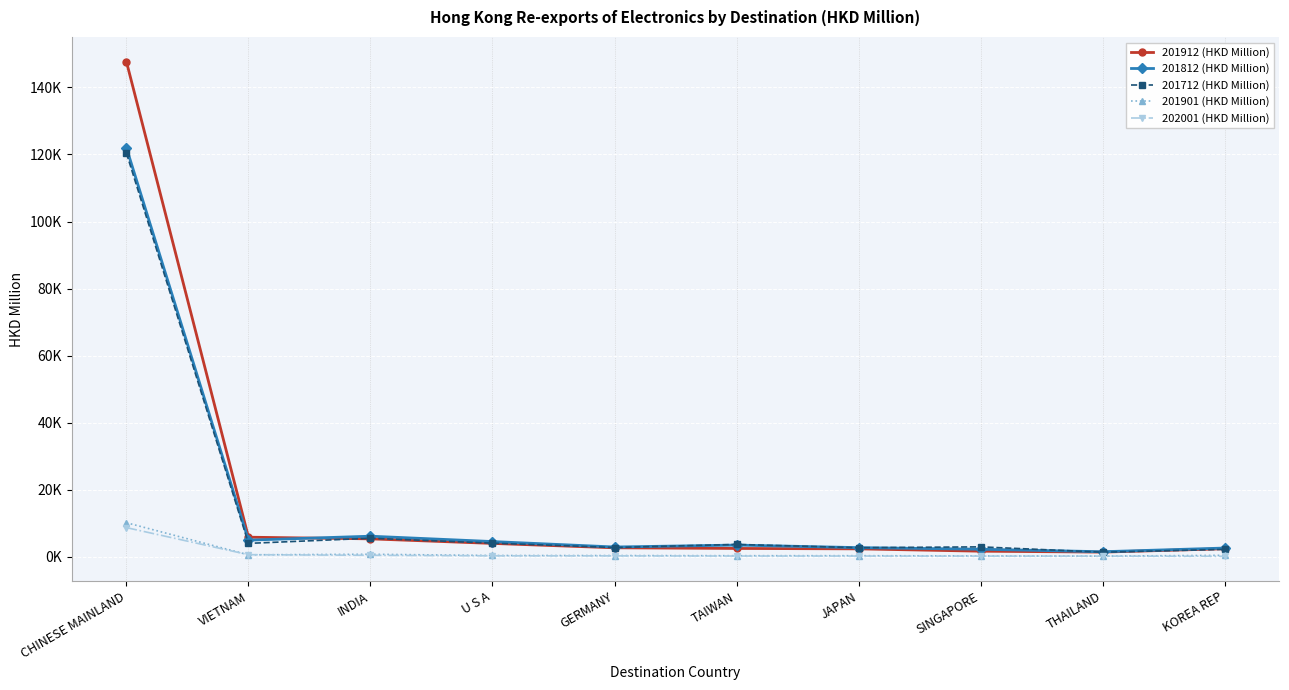

What is the sum of the 201712 (HKD Million) values at JAPAN and SINGAPORE?

5516.7